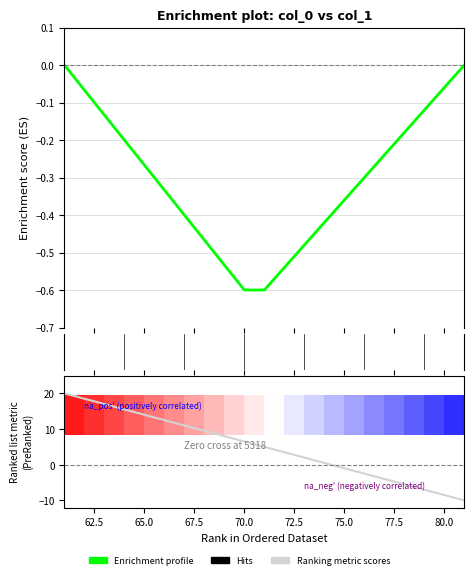

Which series has the largest total across all categories?

Ranking metric scores